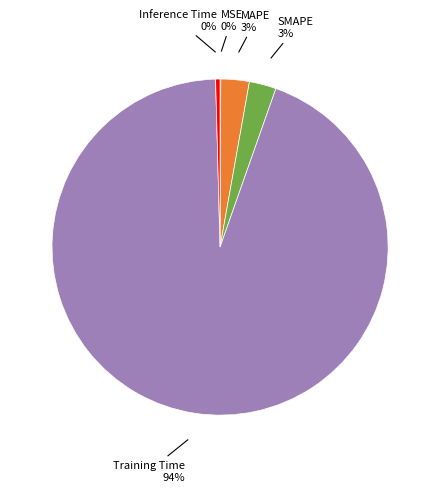

To the nearest percent, what is the difference between the largest and smallest slice percentages?

94%